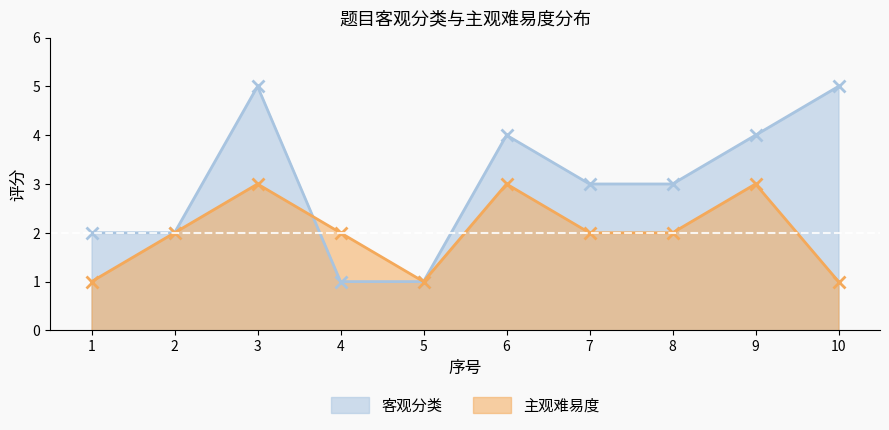

How many data points in 客观分类 are less than 3?

4